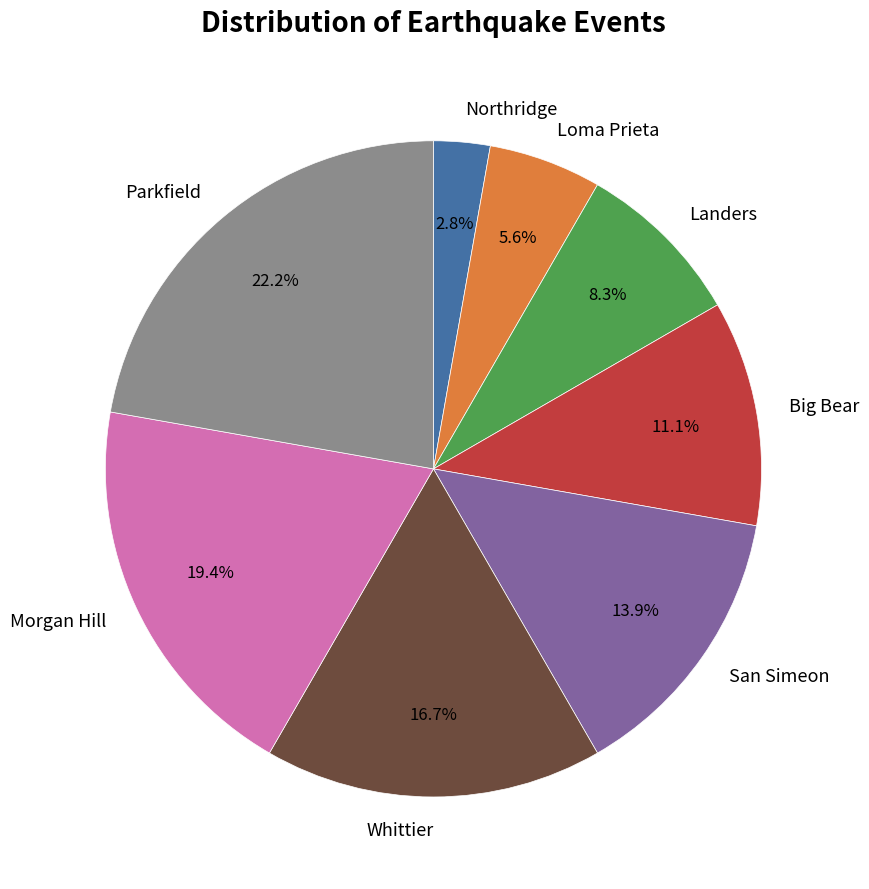

To the nearest percent, what is the difference between the largest and smallest slice percentages?

19%